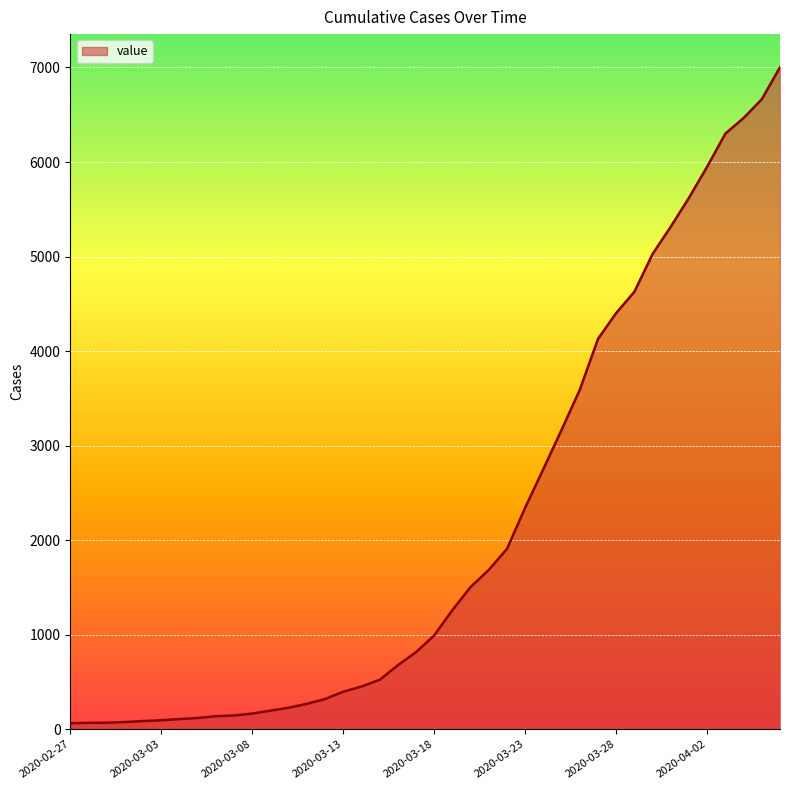

What is the greatest value displayed?

7003